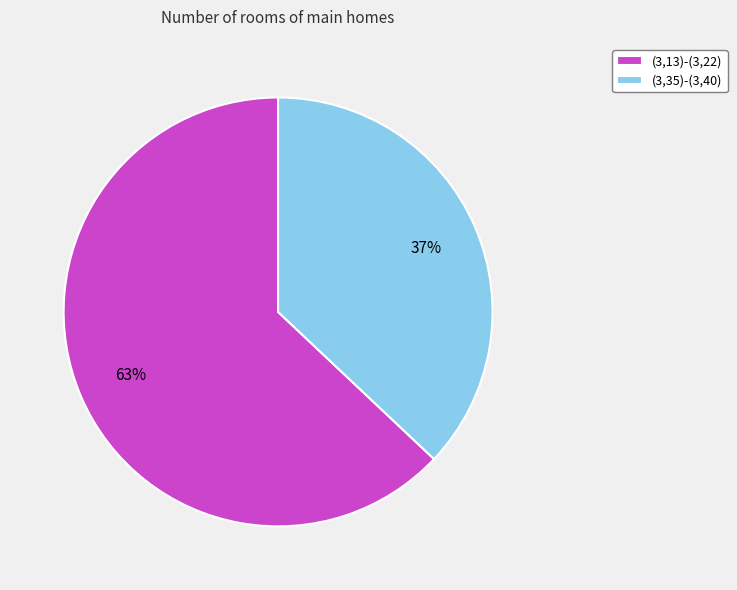

To the nearest percent, what is the combined percentage of (3,35)-(3,40) and (3,13)-(3,22)?

100%